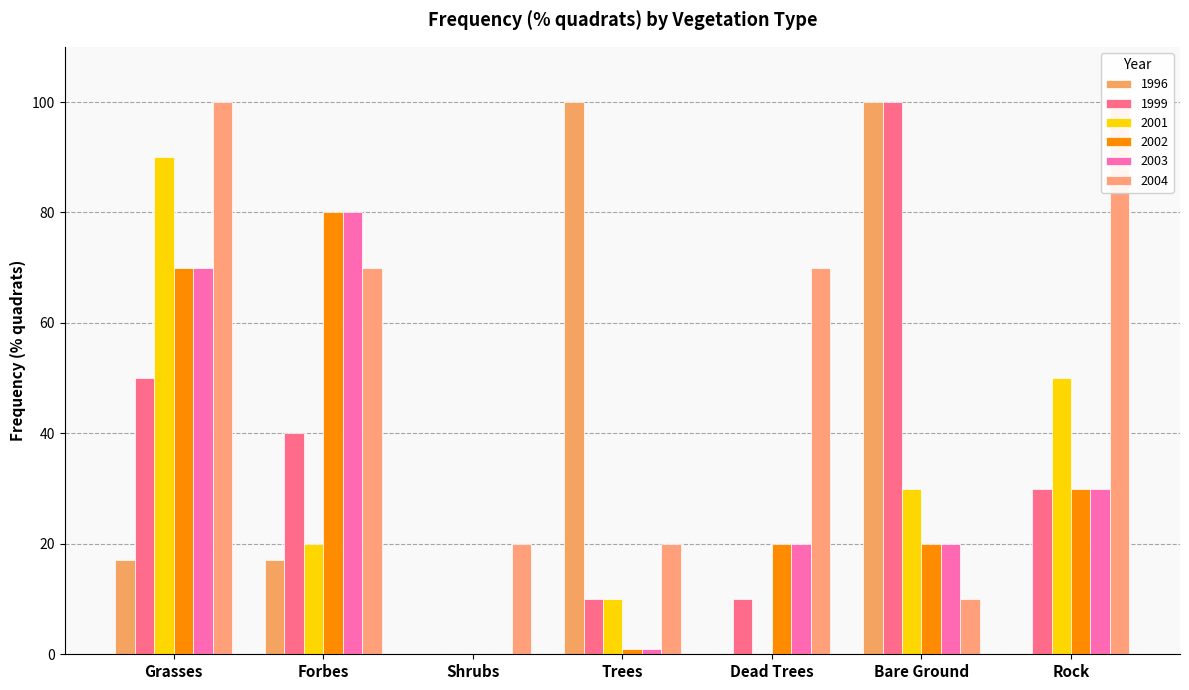

Is the value of 2002 at Shrubs greater than the value of 2003 at Shrubs?

No